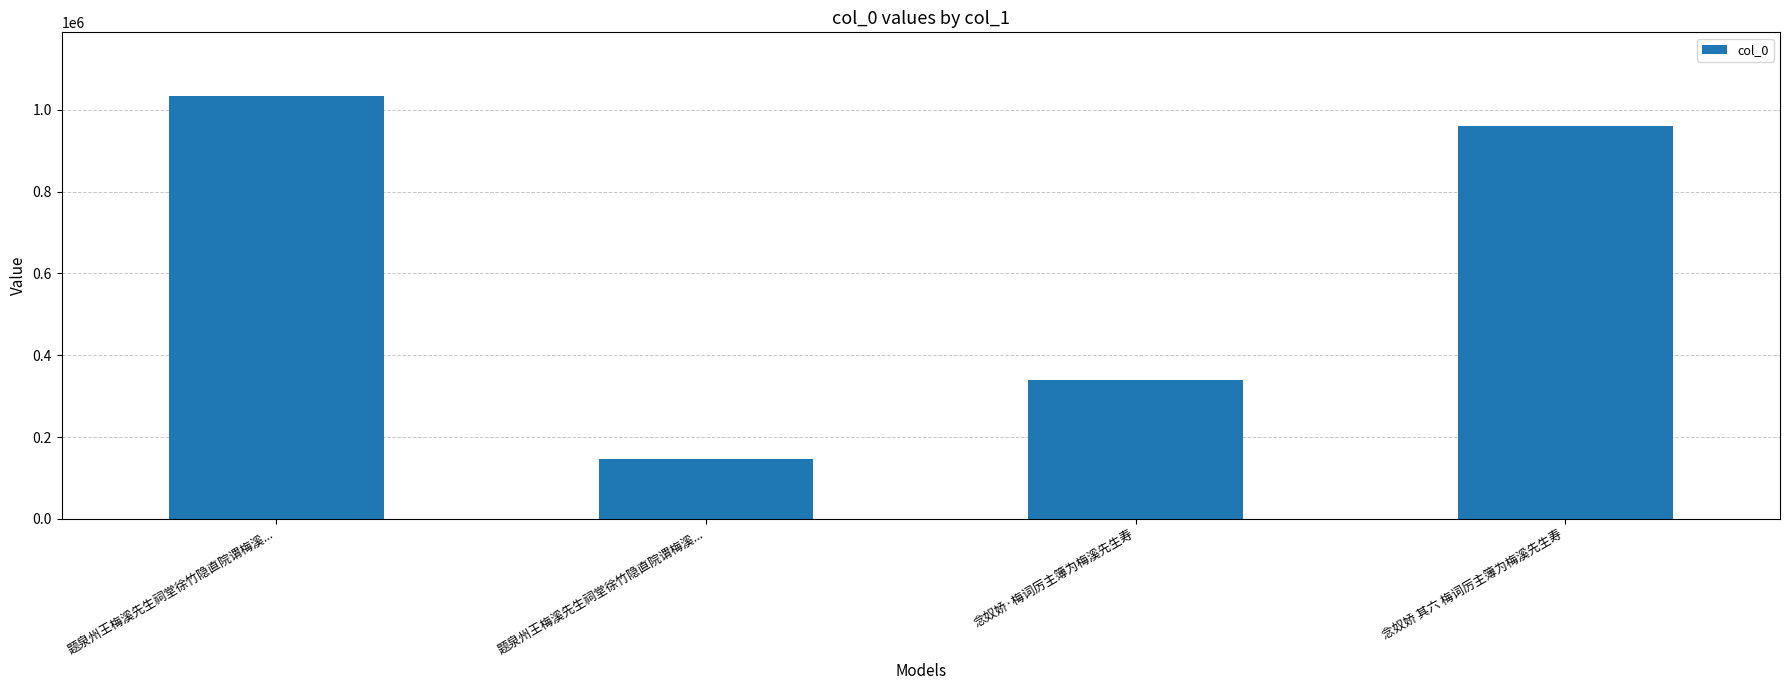

Approximately how many times larger is the value at 念奴娇·梅词厉主簿为梅溪先生寿 compared to 念奴娇 其六 梅词厉主簿为梅溪先生寿?

0.4